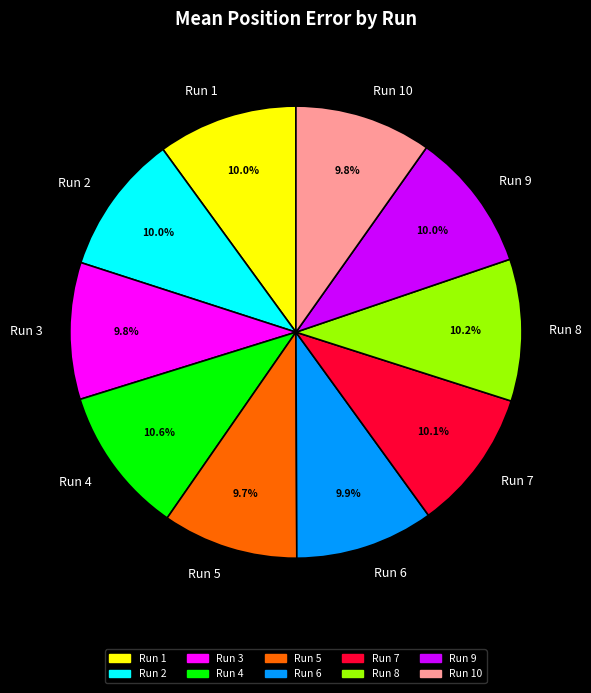

What is the ratio of the value at Run 8 to the value at Run 1?

1.0